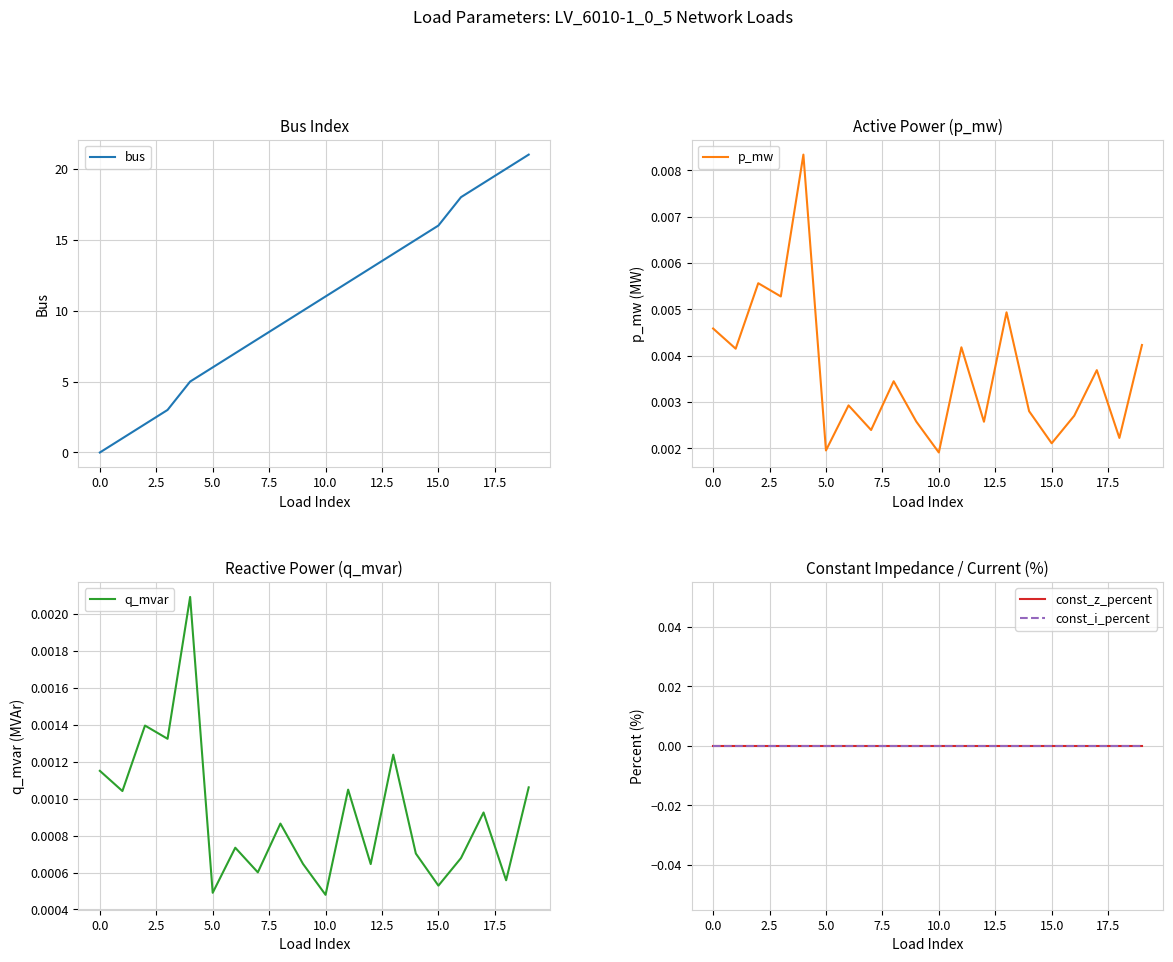

What is the difference between the highest and lowest values at 10?

11.0